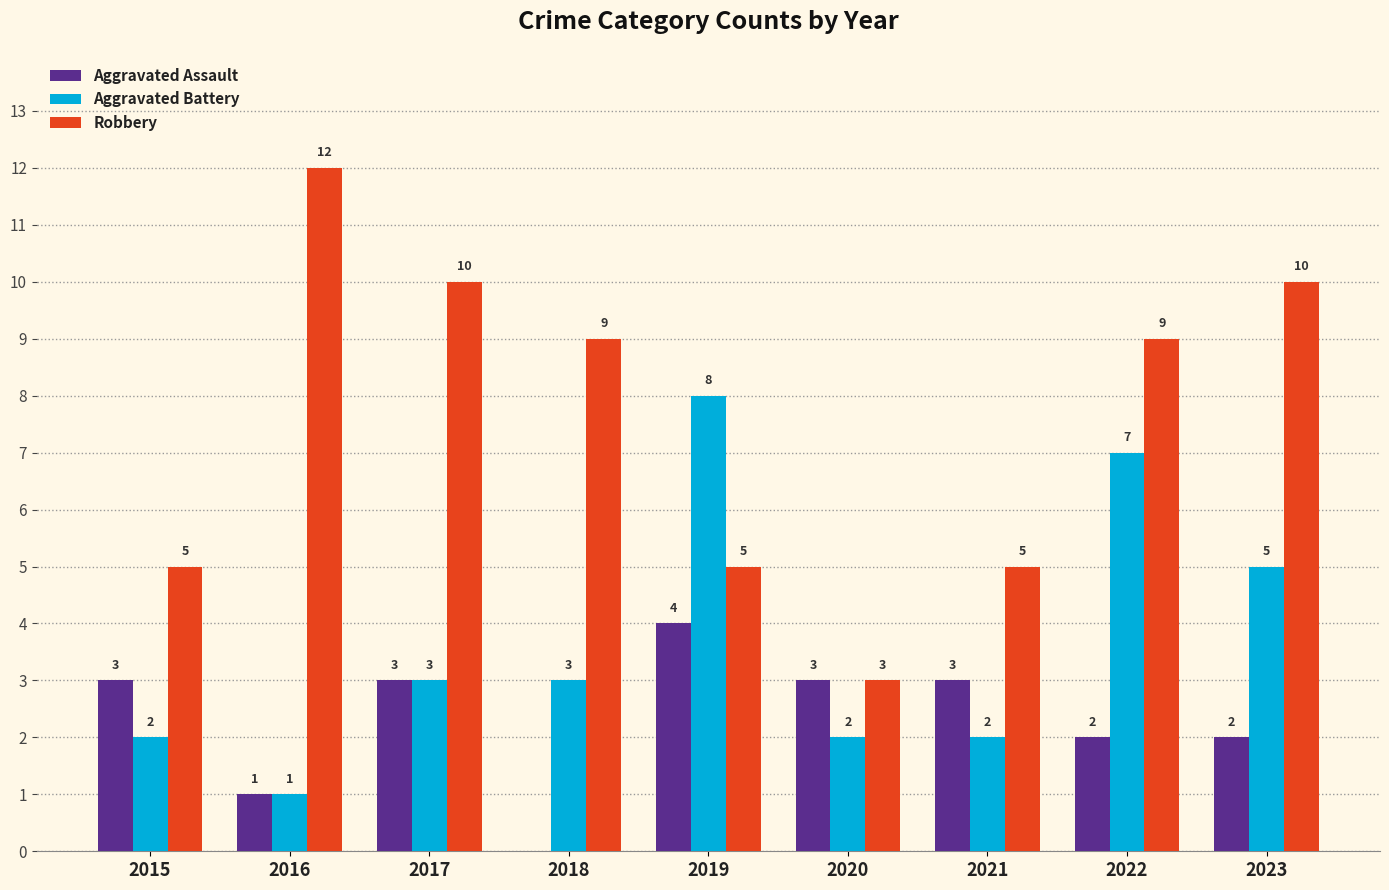

What is the approximate value of Aggravated Assault at 2019?

4